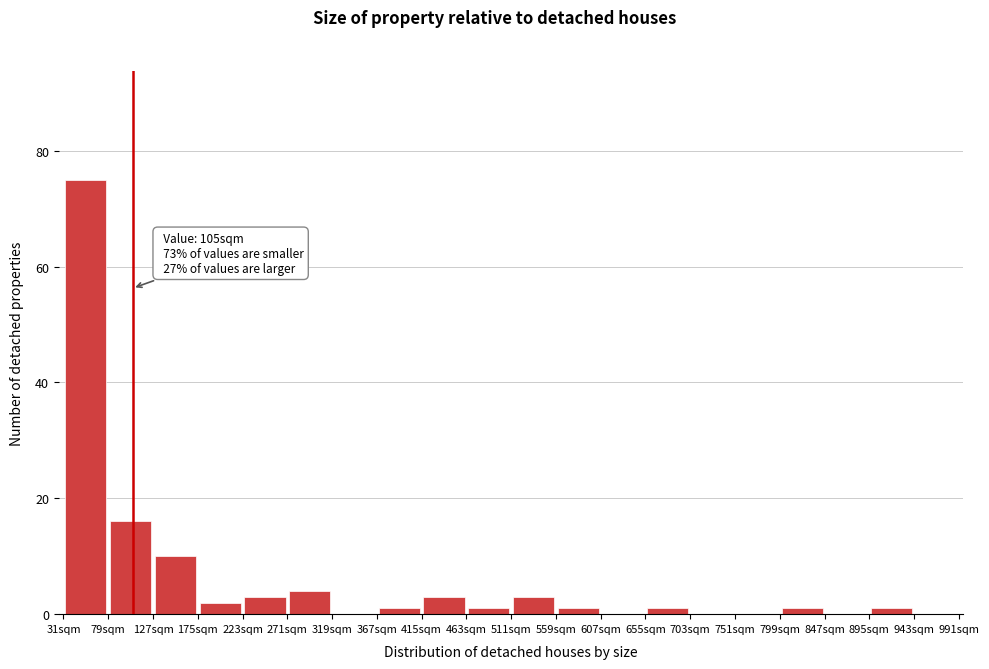

Over which range of the x-axis is the bar tallest?

31 to 79